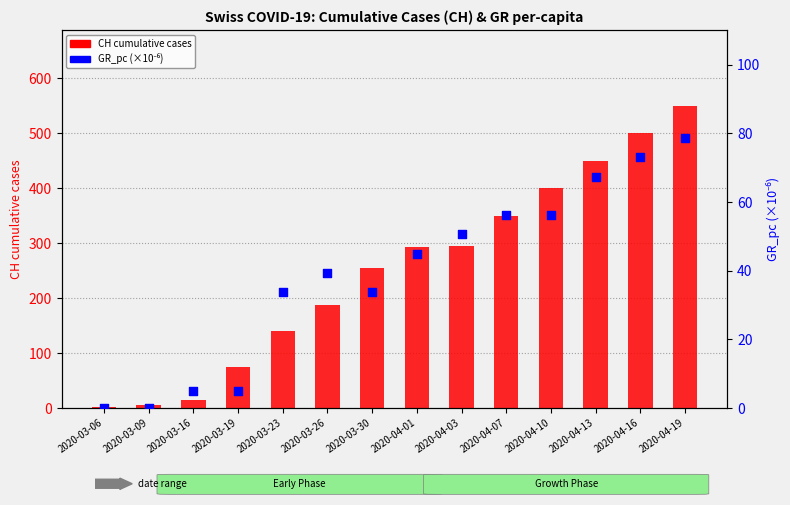

What are all the series names shown in the legend?

CH cumulative cases, GR_pc (×1e6)